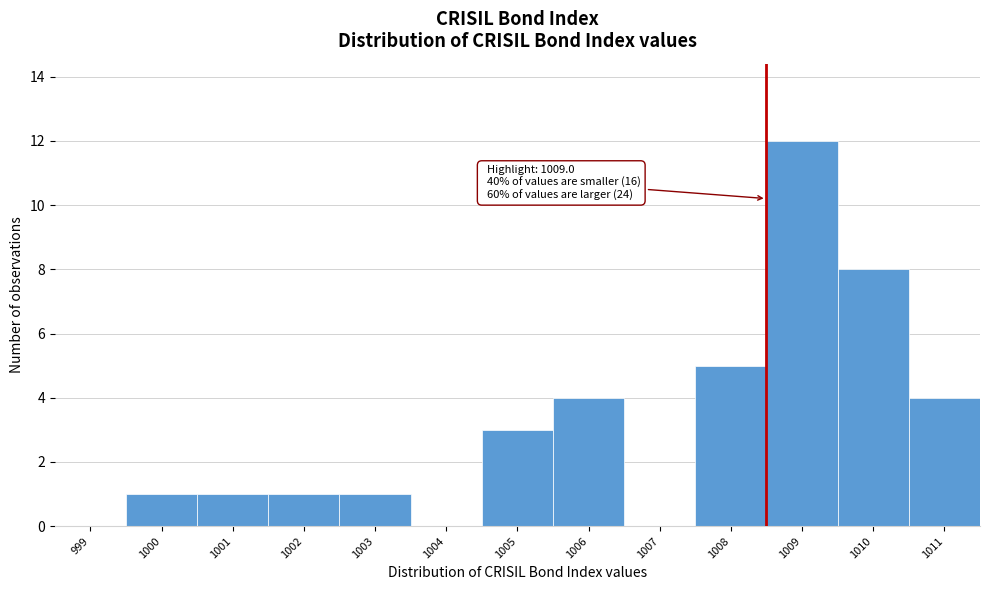

Reading right to left, list all the values displayed in this chart.

1011=4	1010=8	1009=12	1008=5	1007=0	1006=4	1005=3	1004=0	1003=1	1002=1	1001=1	1000=1	999=0